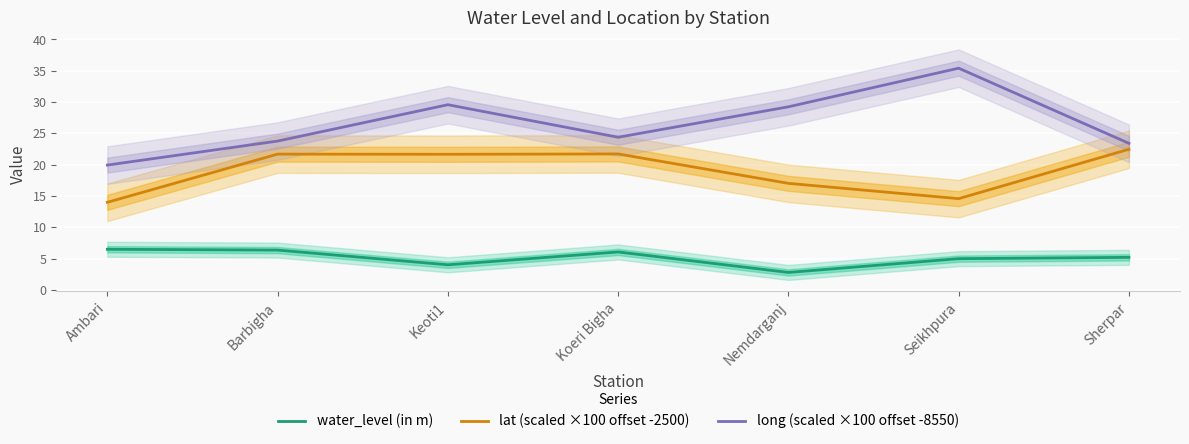

What is the maximum value shown in the chart?

35.4